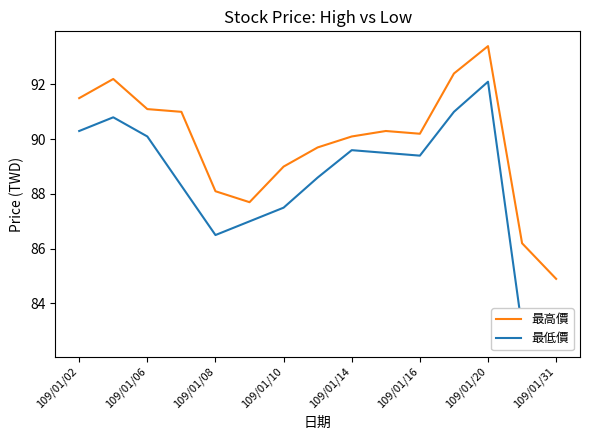

True or false: 最高價 has a value of 126.2 at 109/01/16.

False